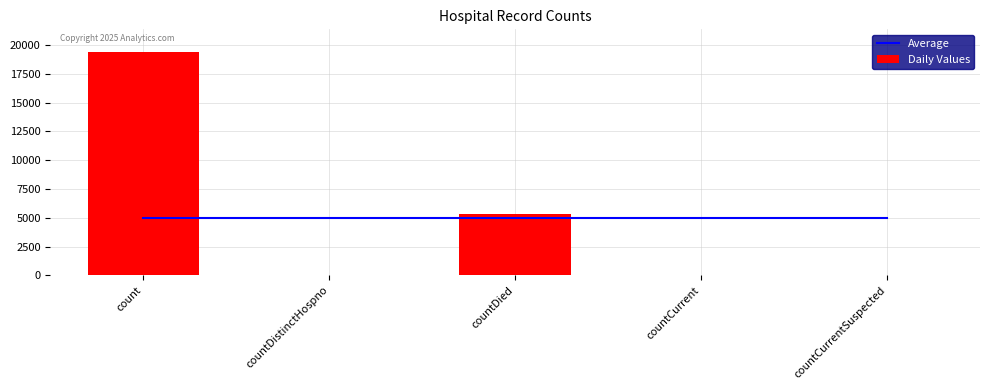

At which category is the sum across all series the highest?

count